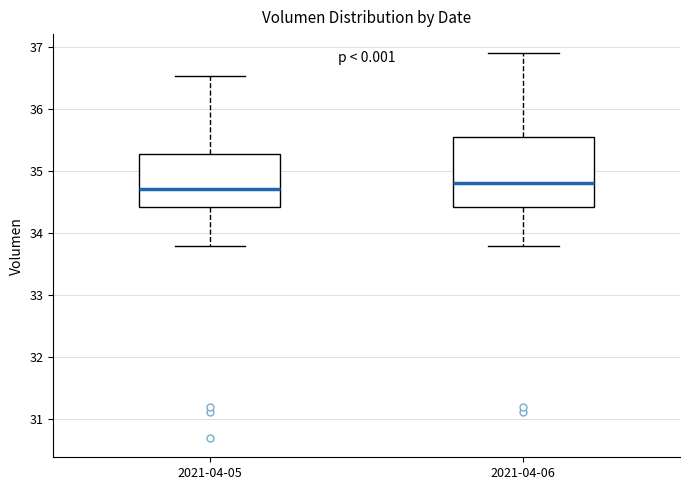

Reading left to right, read every box against the y-axis: the position of its median line, the range the box covers, and the ends of its whiskers. The values are not printed on the chart, so give them approximately, as read against the axis.

2021-04-05: median 34.7, box 34.4 to 35.3, whiskers 33.8 to 36.5
2021-04-06: median 34.8, box 34.4 to 35.5, whiskers 33.8 to 36.9